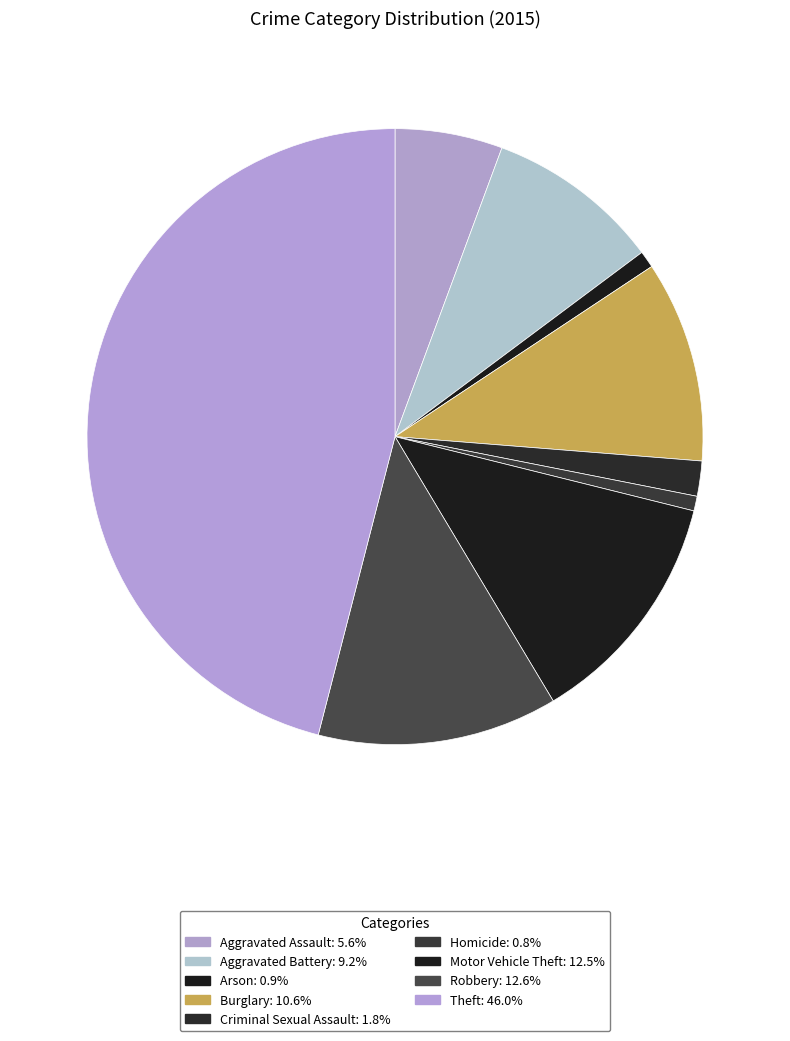

Which slice is the largest?

Theft